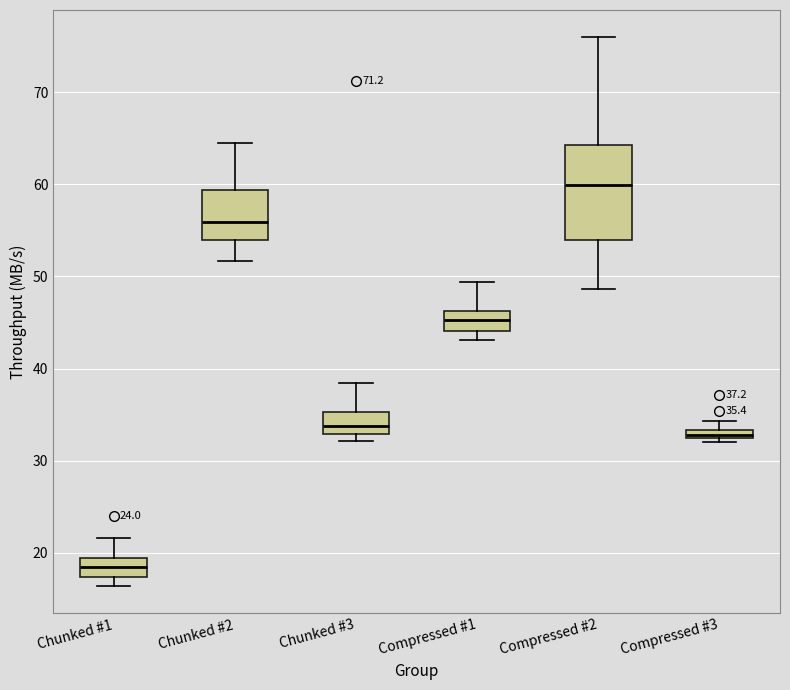

Which box has the highest median line?

Compressed #2